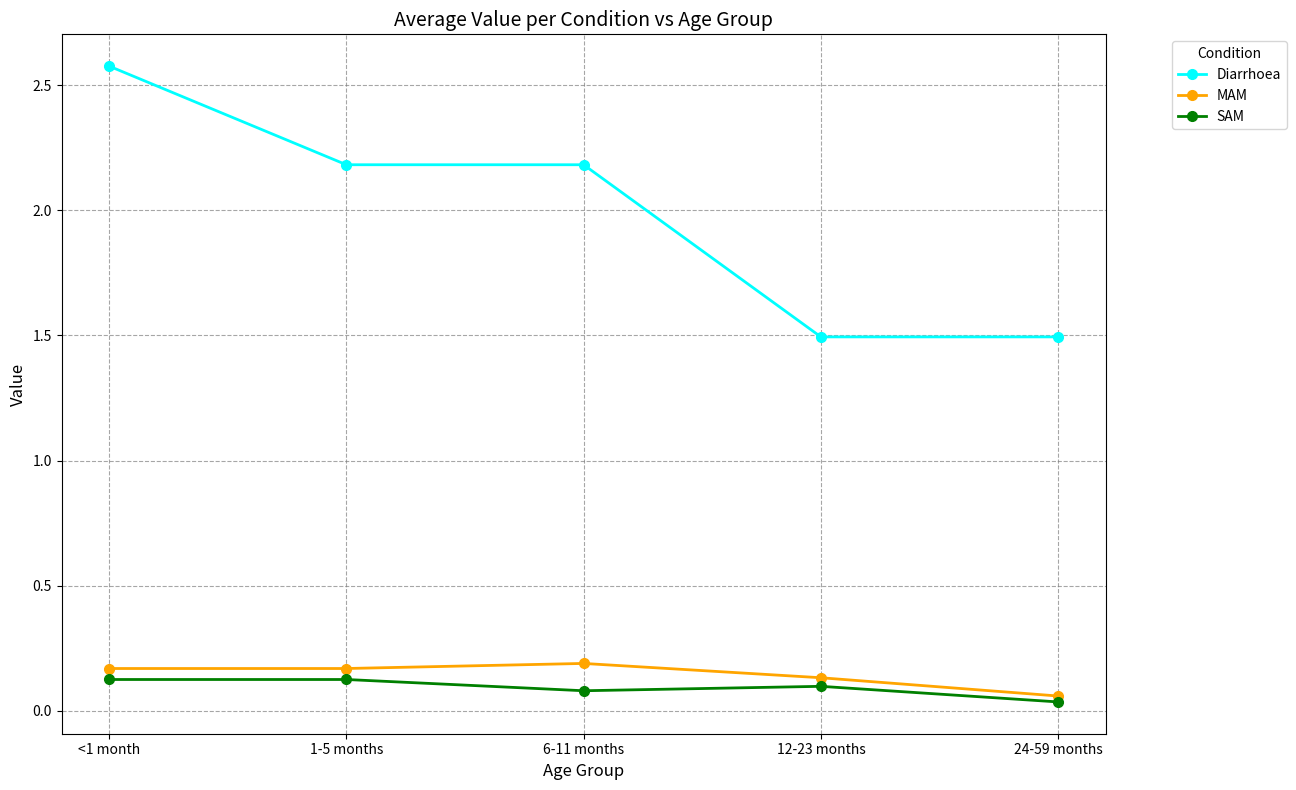

Where does the Diarrhoea series first go above 2?

<1 month